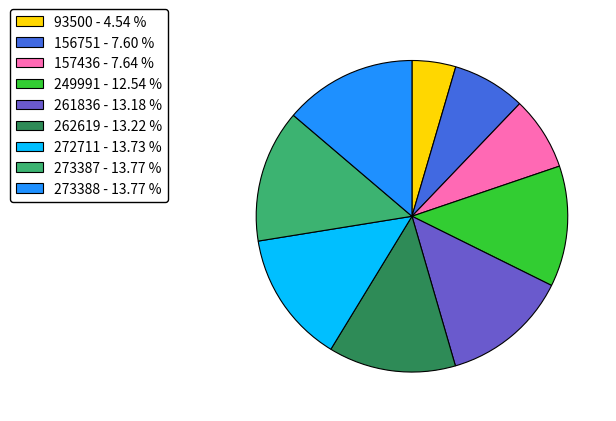

Is the sum of 249991 - 12.54 % and 272711 - 13.73 % greater than half?

No